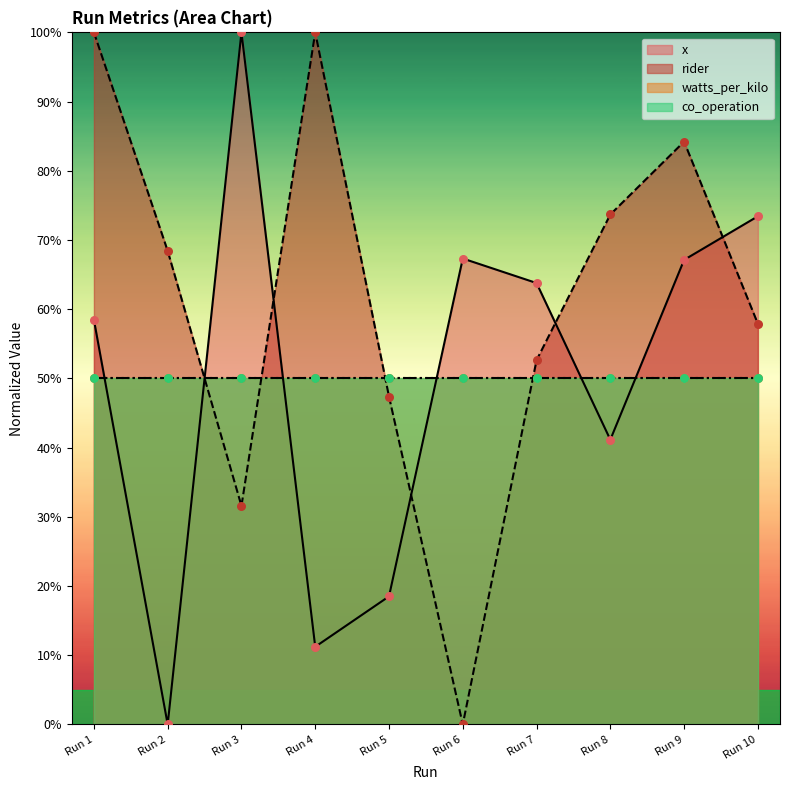

Is the value of rider at Run 3 greater than the value of x at Run 4?

Yes